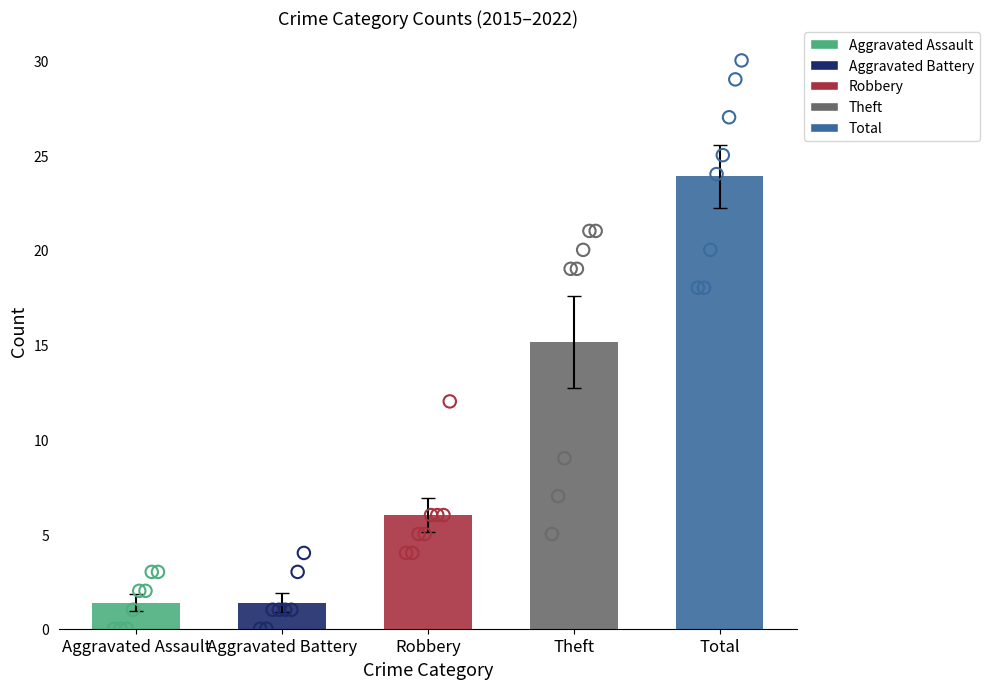

Which series has the largest Y range (max minus min)?

Theft